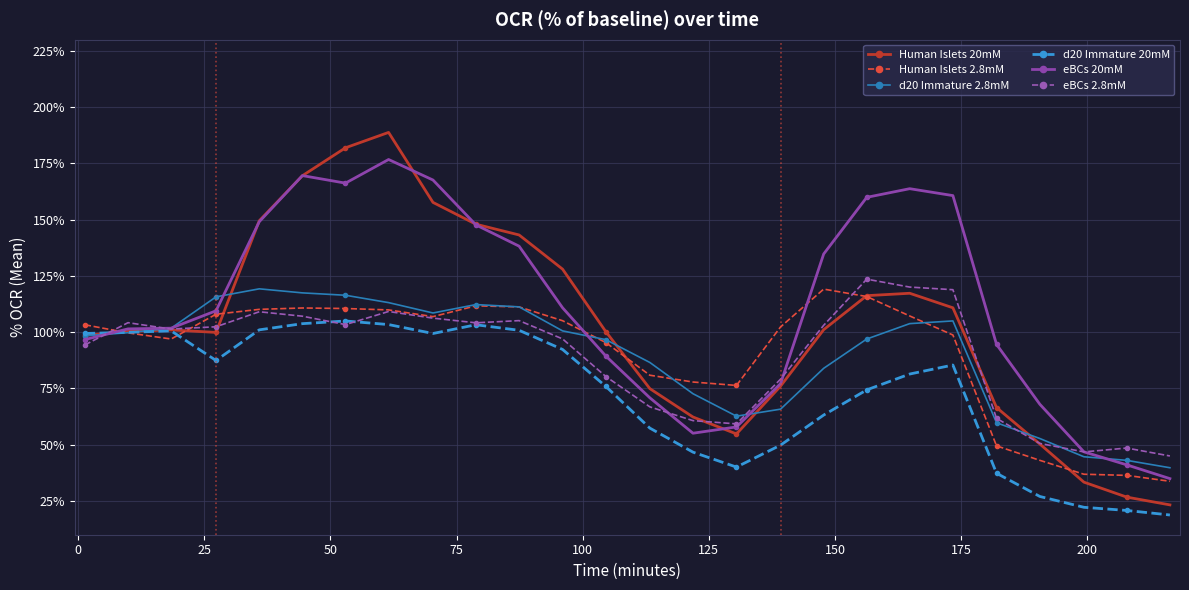

What is the highest value of the eBCs 2.8mM series?

123.6